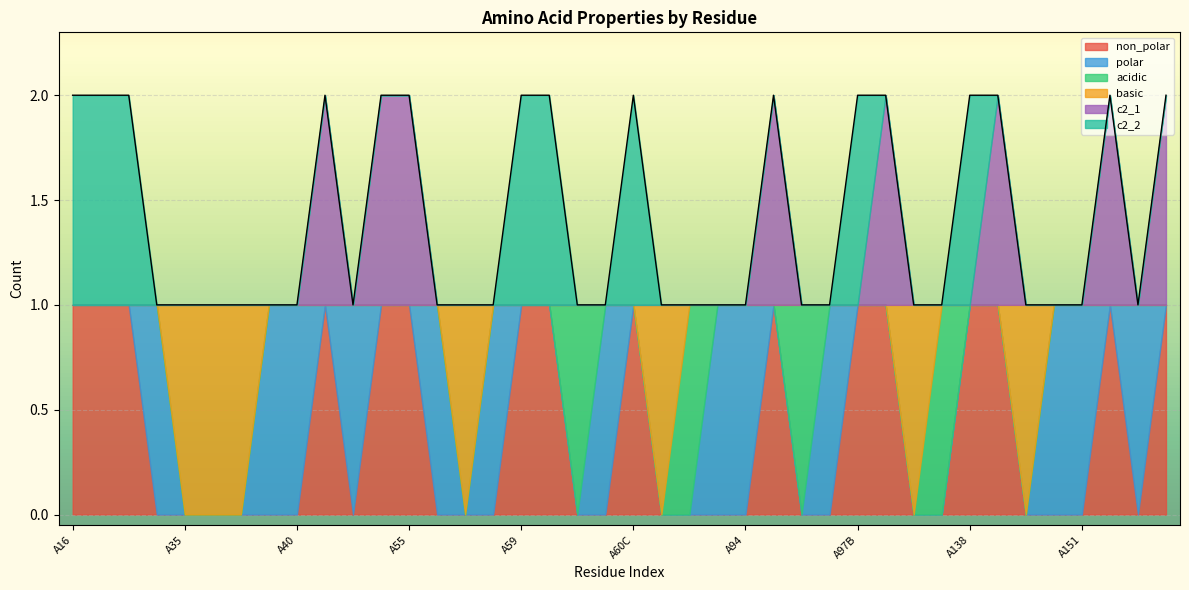

How many non_polar values are between 0 and 1?

40